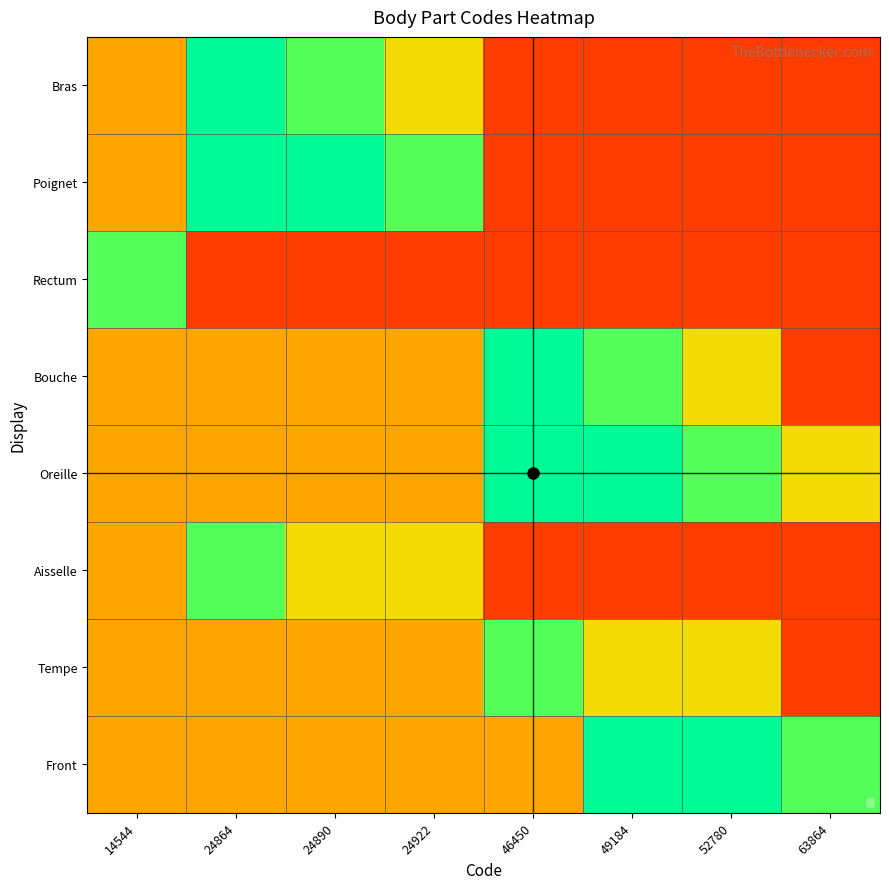

Count the number of data series in this chart.

8